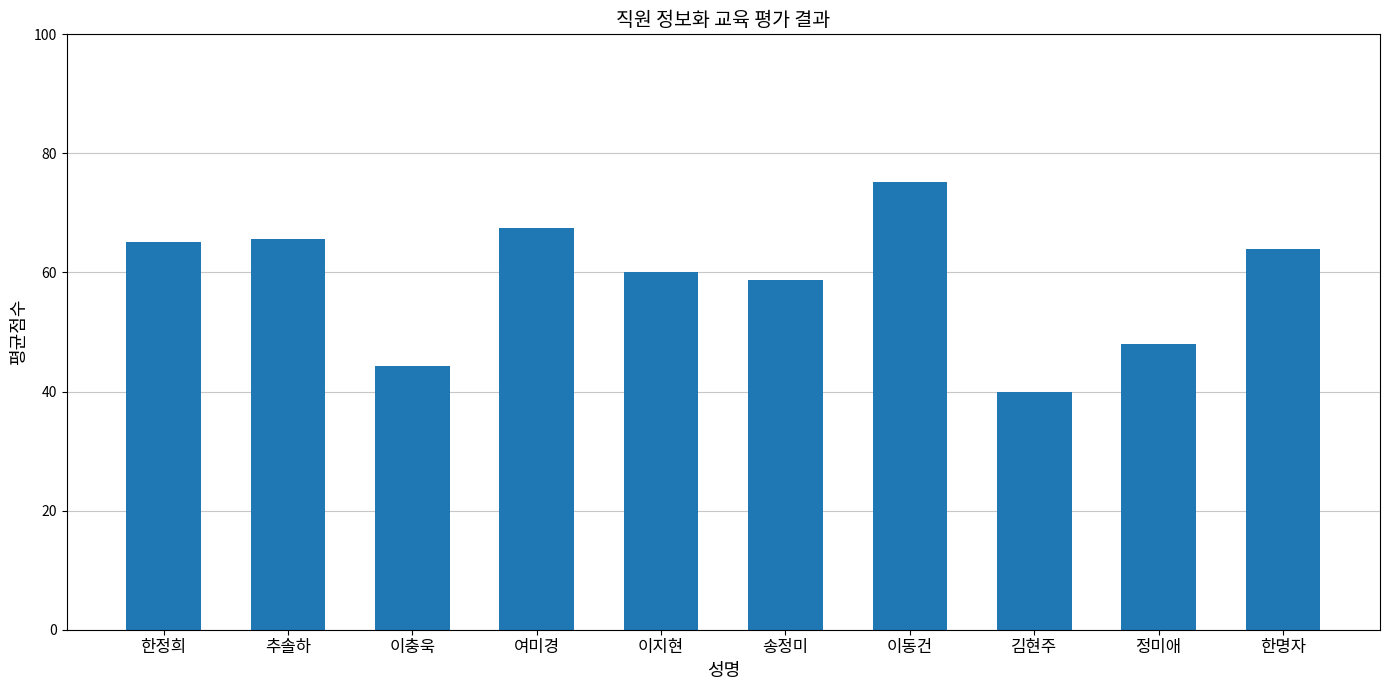

What is the difference between the maximum and minimum values?

35.2